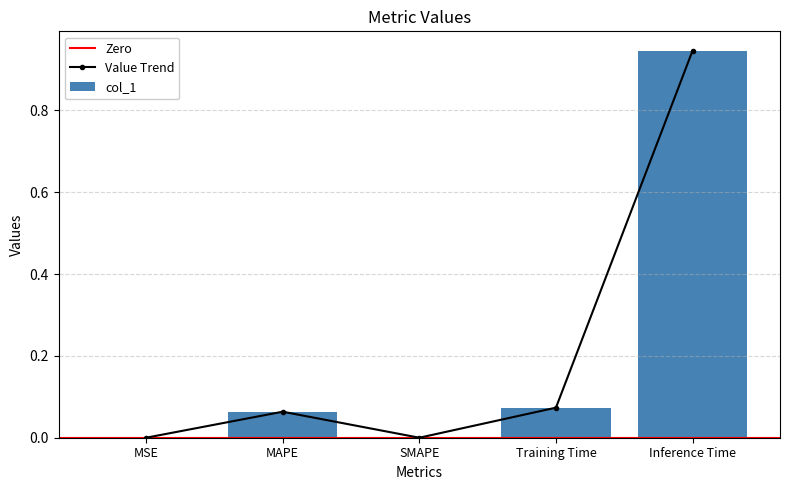

What value does the data have at Inference Time?

0.9